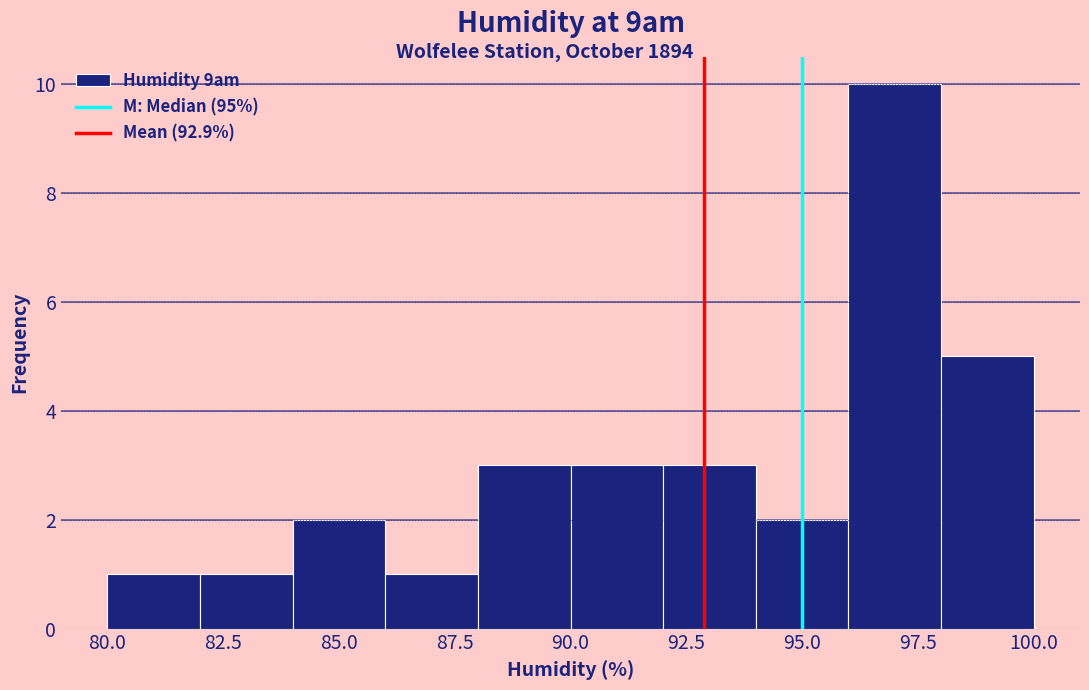

Reading left to right, transcribe this chart: for each bar, give the range it covers on the x-axis and its height. The values are not printed on the chart, so give them approximately, as read against the axis.

80 to 82: 1
82 to 84: 1
84 to 86: 2
86 to 88: 1
88 to 90: 3
90 to 92: 3
92 to 94: 3
94 to 96: 2
96 to 98: 10
98 to 100: 5